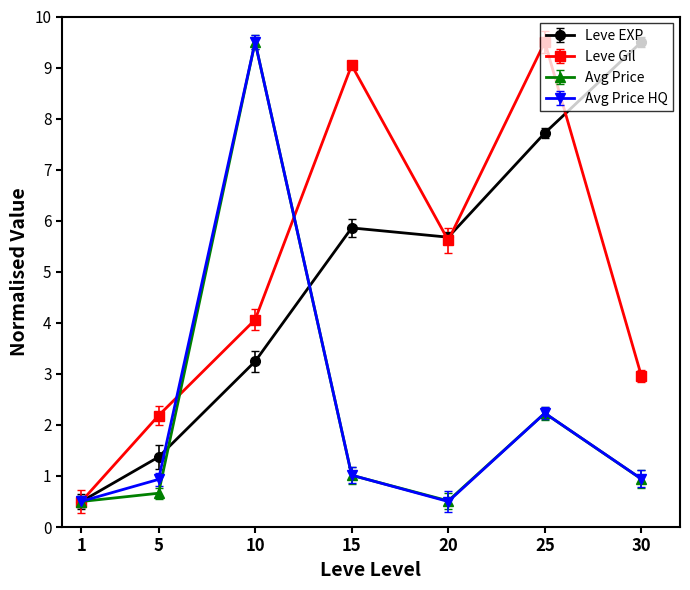

The Leve Gil series shows 5.6 at 20. True or false?

True